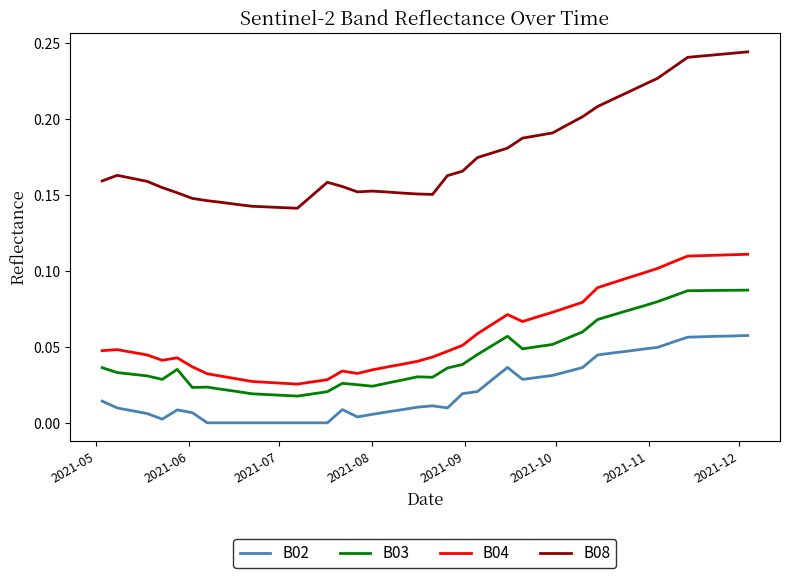

True or false: B03 and B04 cross at least once.

False